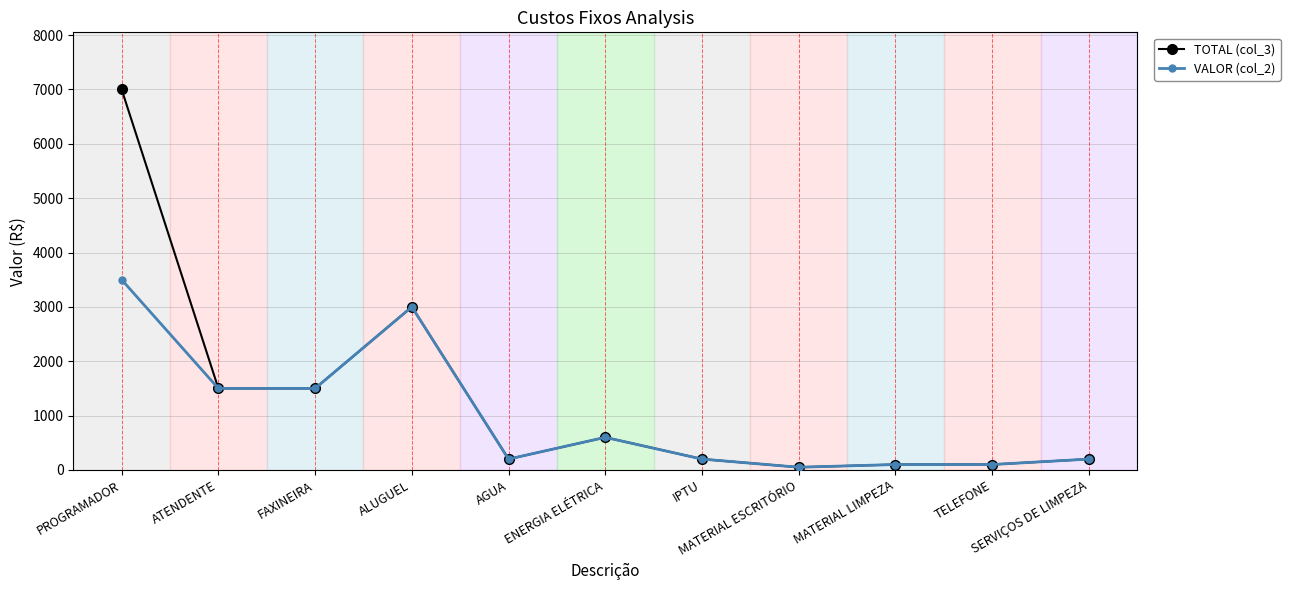

Reading left to right, extract all data points from this chart.

TOTAL (col_3): PROGRAMADOR=7000	ATENDENTE=1500	FAXINEIRA=1500	ALUGUEL=3000	AGUA=200	ENERGIA ELÉTRICA=600	IPTU=200	MATERIAL ESCRITÓRIO=50	MATERIAL LIMPEZA=100	TELEFONE=100	SERVIÇOS DE LIMPEZA=200
VALOR (col_2): PROGRAMADOR=3500	ATENDENTE=1500	FAXINEIRA=1500	ALUGUEL=3000	AGUA=200	ENERGIA ELÉTRICA=600	IPTU=200	MATERIAL ESCRITÓRIO=50	MATERIAL LIMPEZA=100	TELEFONE=100	SERVIÇOS DE LIMPEZA=200